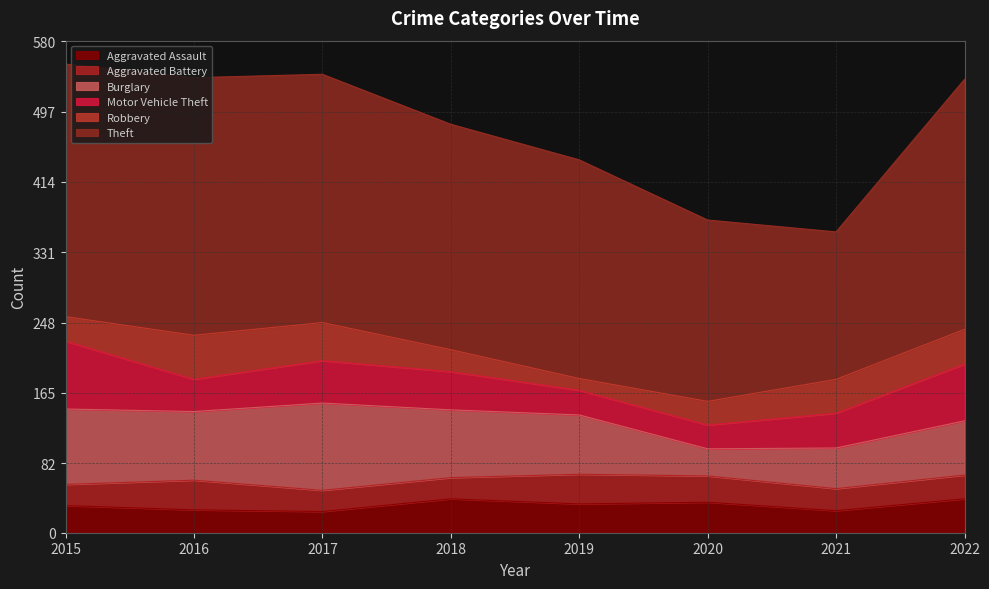

True or false: Aggravated Battery has more than 0 interior local peaks.

True